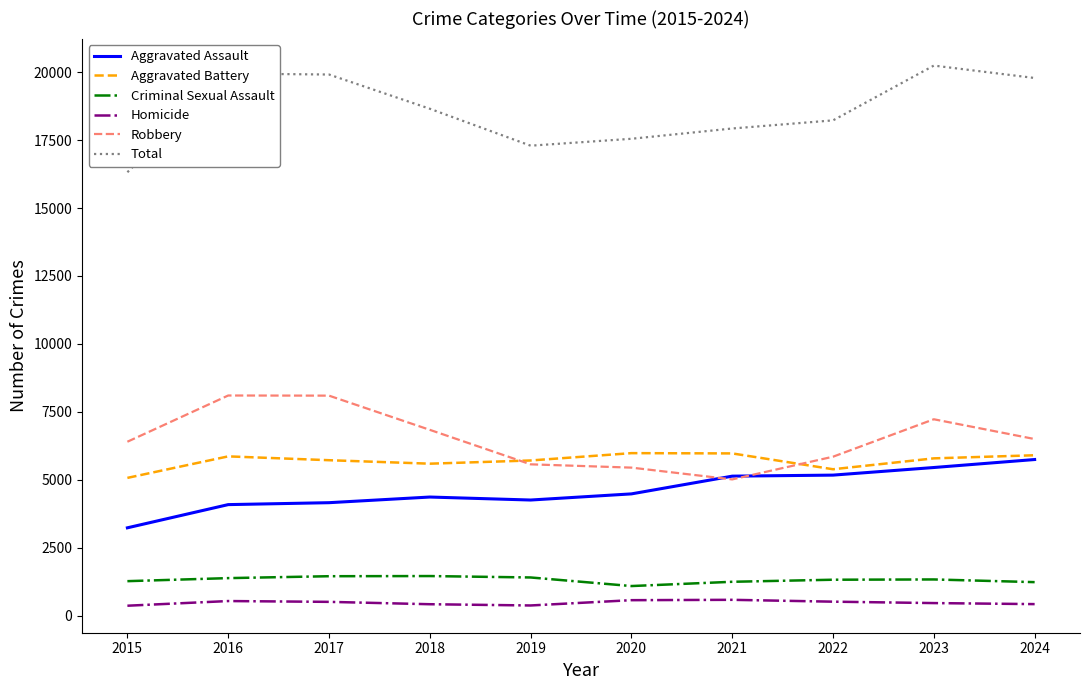

What is the sum of the Robbery values at 2023 and 2019?

12791